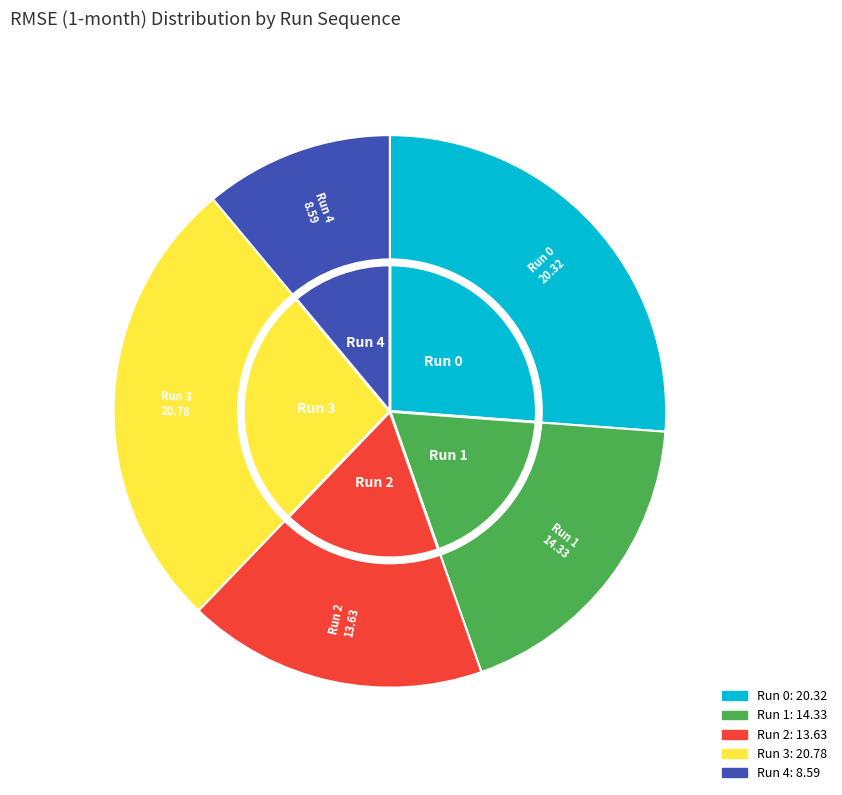

To the nearest percent, what is the difference between the largest and smallest slice percentages?

16%